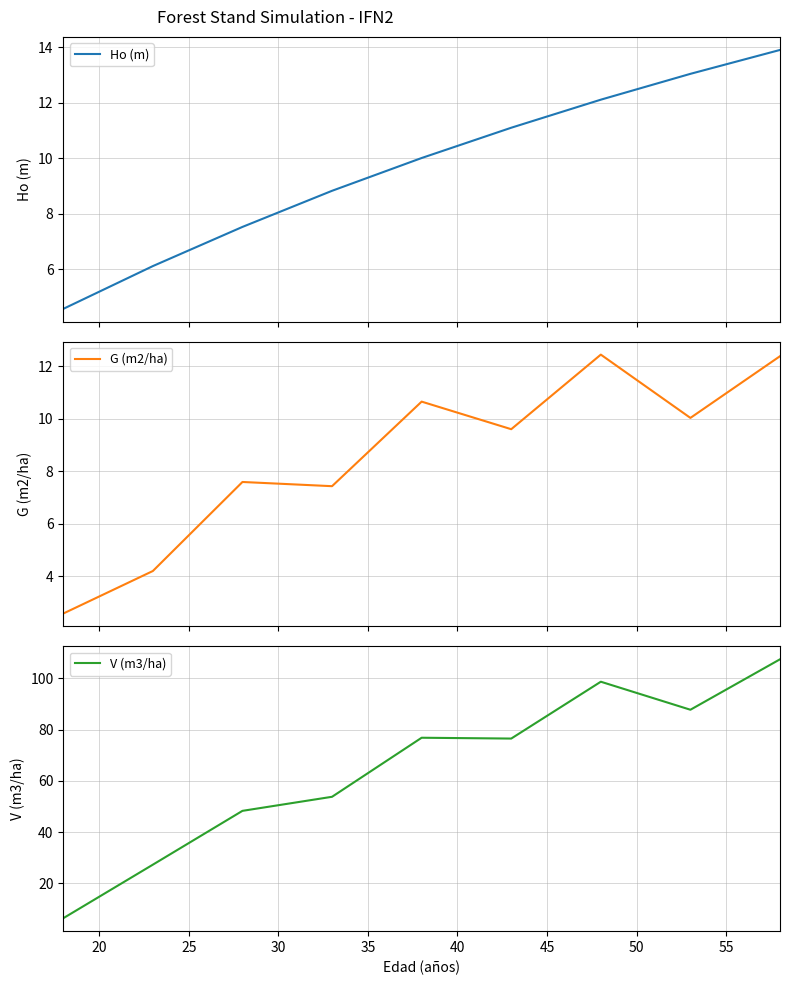

What is the lowest value of the Ho (m) series?

4.6